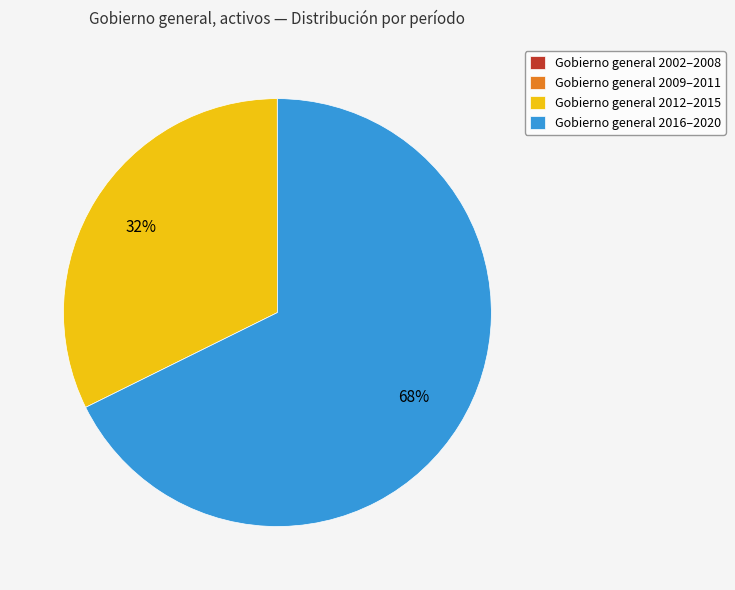

What is the largest slice in the pie chart?

Gobierno general 2016–2020